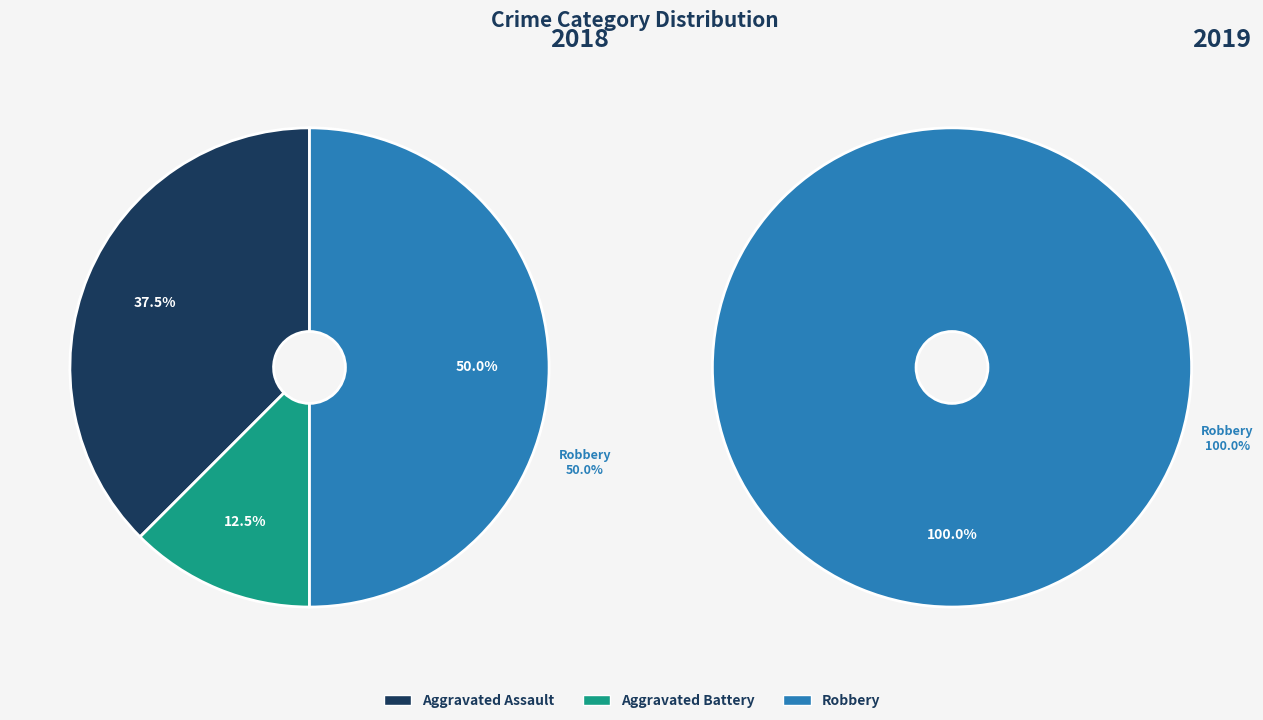

To the nearest percent, what percentage of the pie is Robbery?

50%